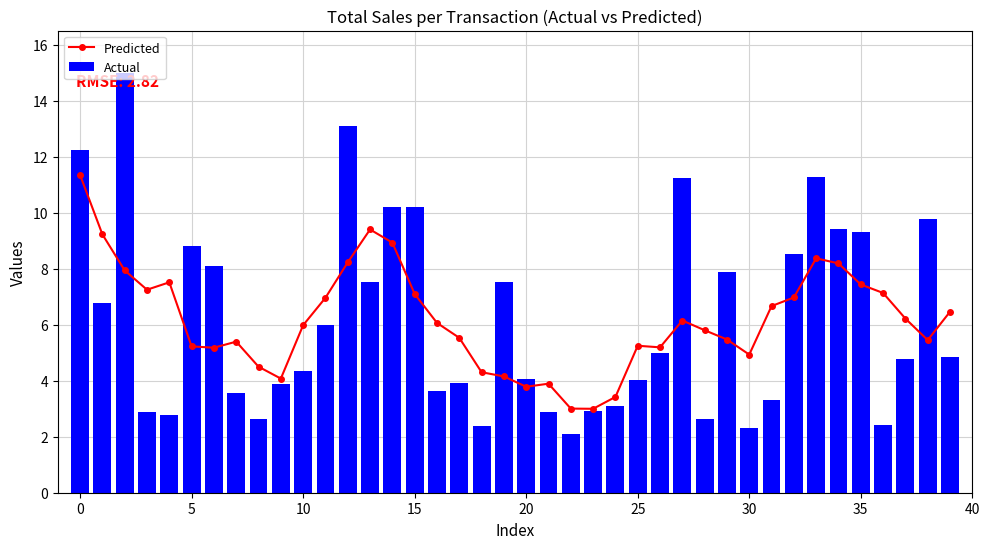

What is the difference between the second highest and second lowest values in the Actual series?

10.8